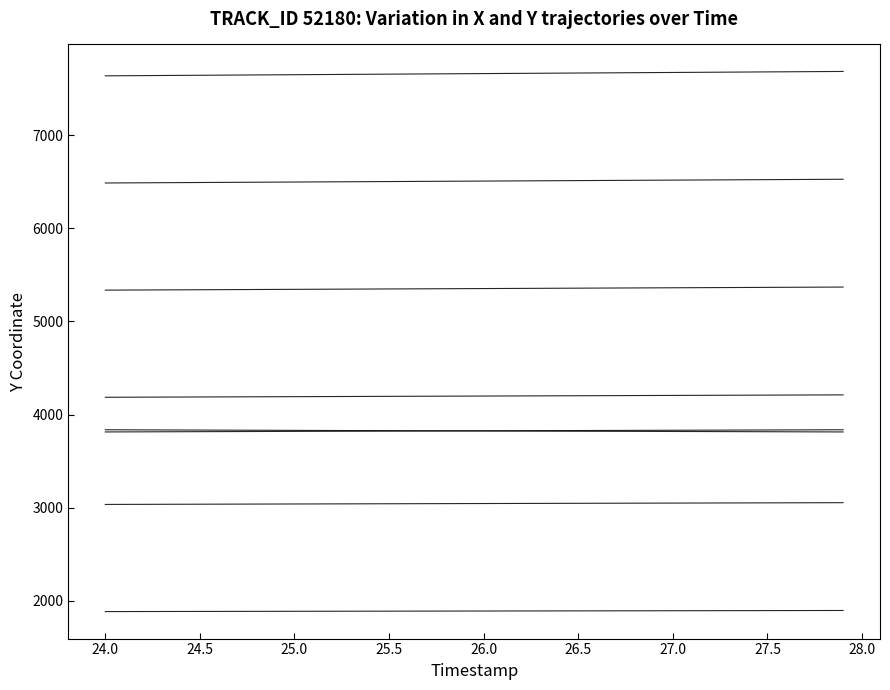

How many lines are shown in the chart?

8